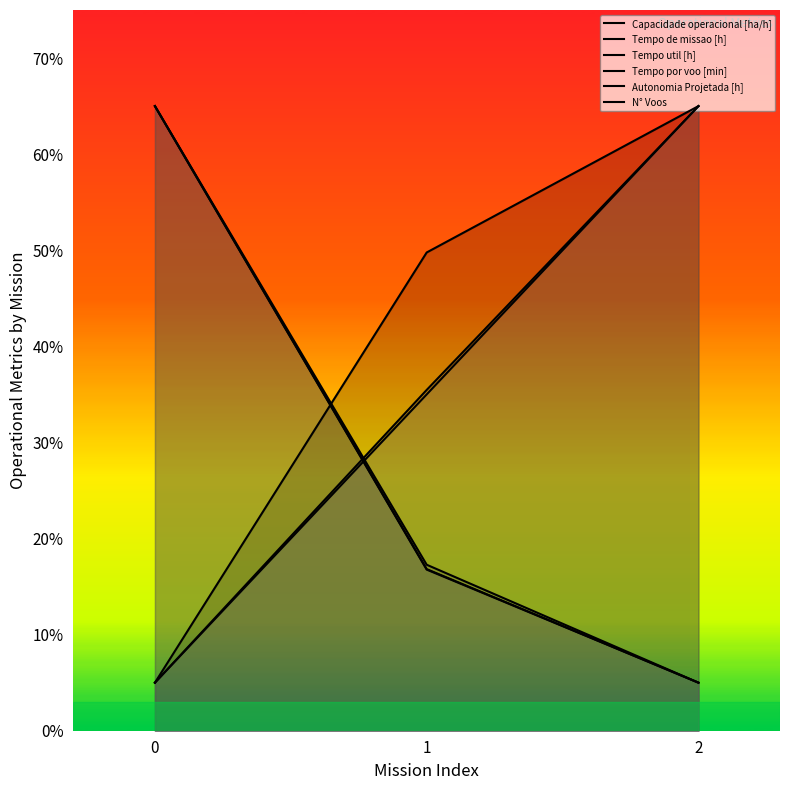

What is the average value of the Tempo por voo [min] series?

35.2